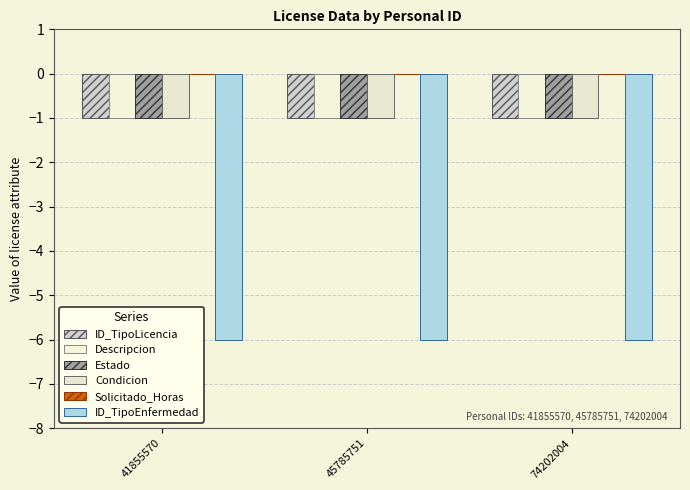

How many data points does each series have?

3